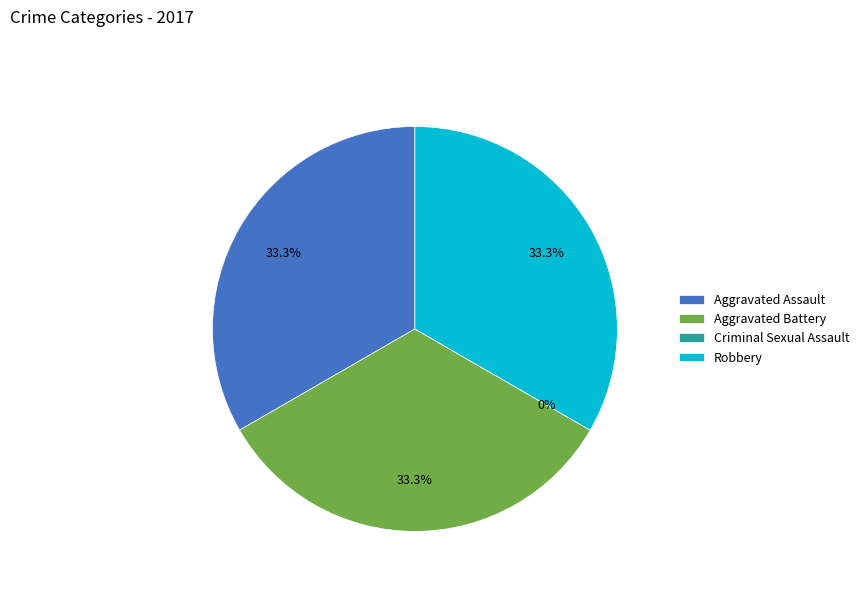

Is there a majority slice in this chart?

No